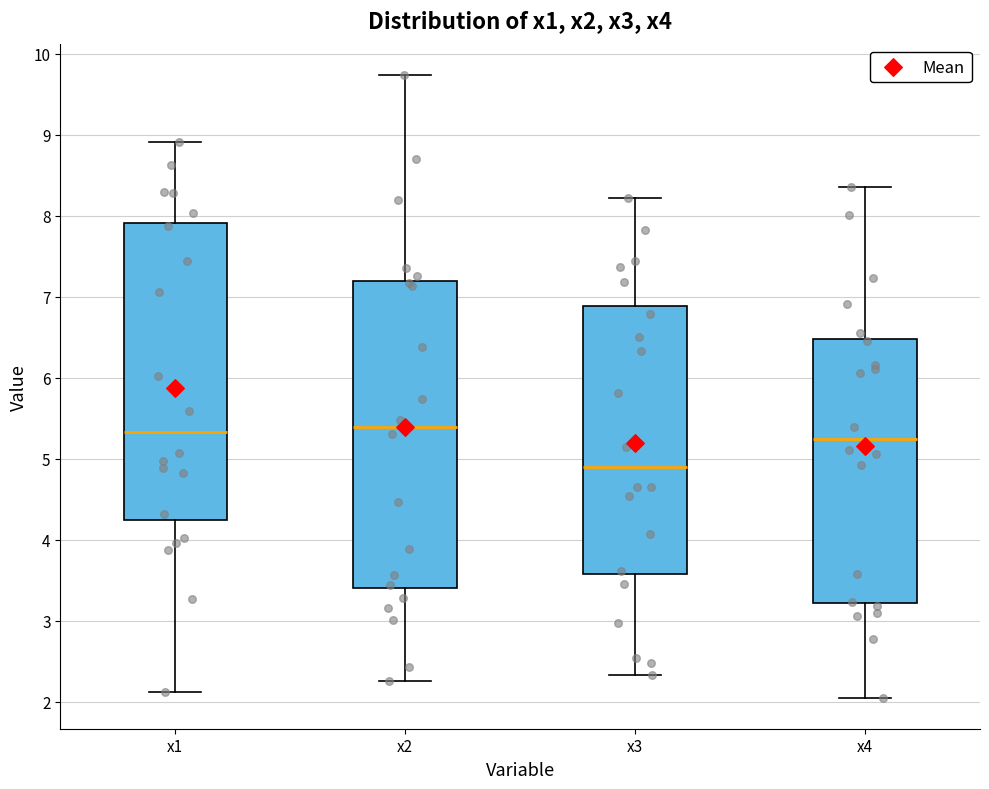

Which box's median line is the lowest?

x3